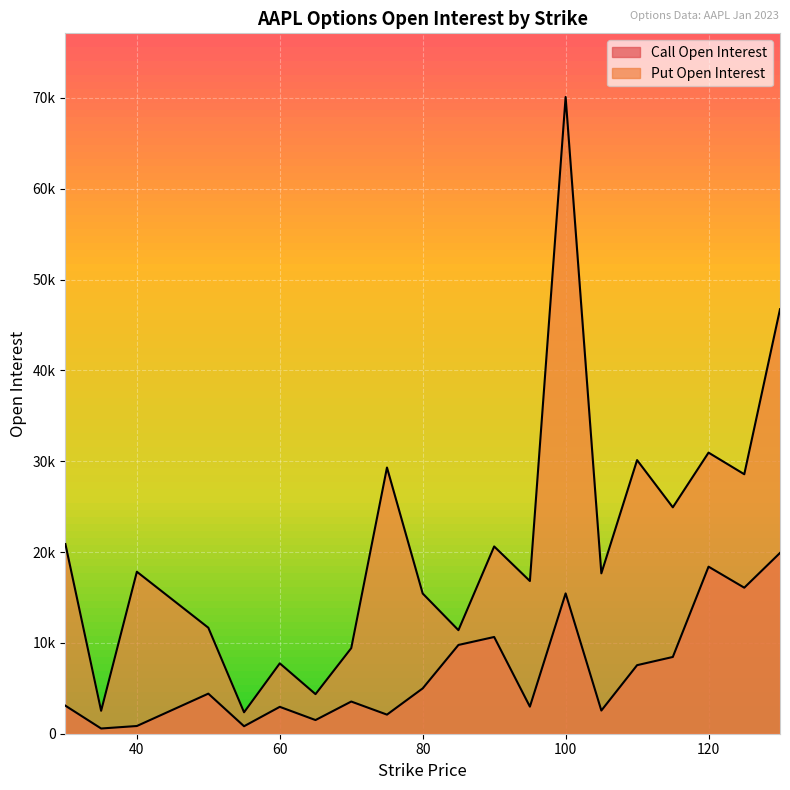

What is the greatest value displayed?

70107